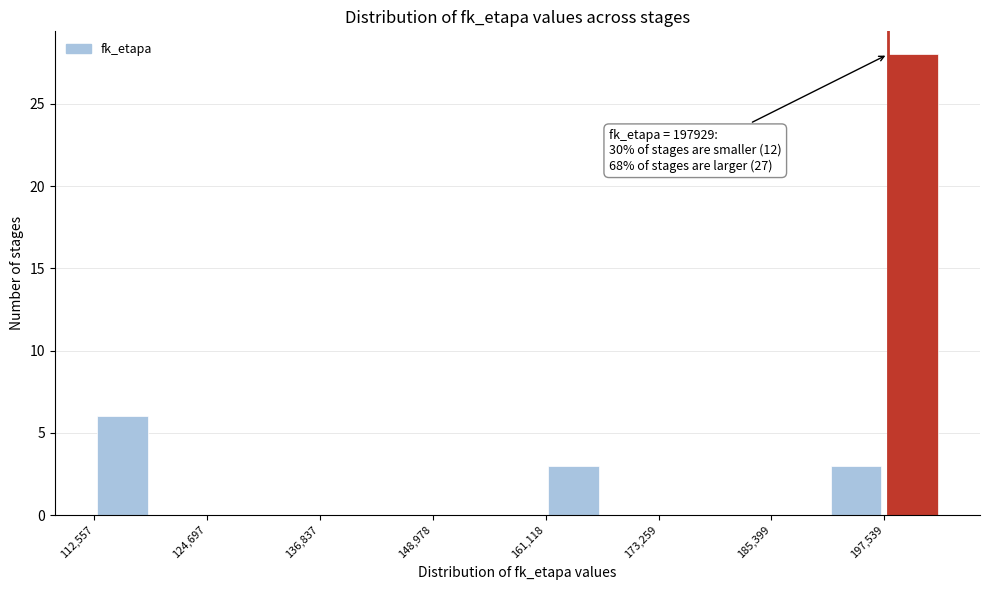

Around what value on the x-axis is the tallest bar? Give the approximate position of its centre, as read against the axis.

200000